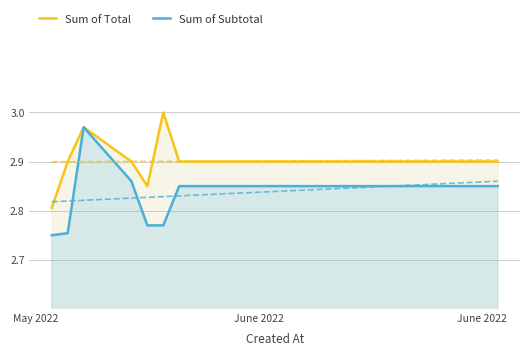

At how many categories does at least one series exceed 2?

20